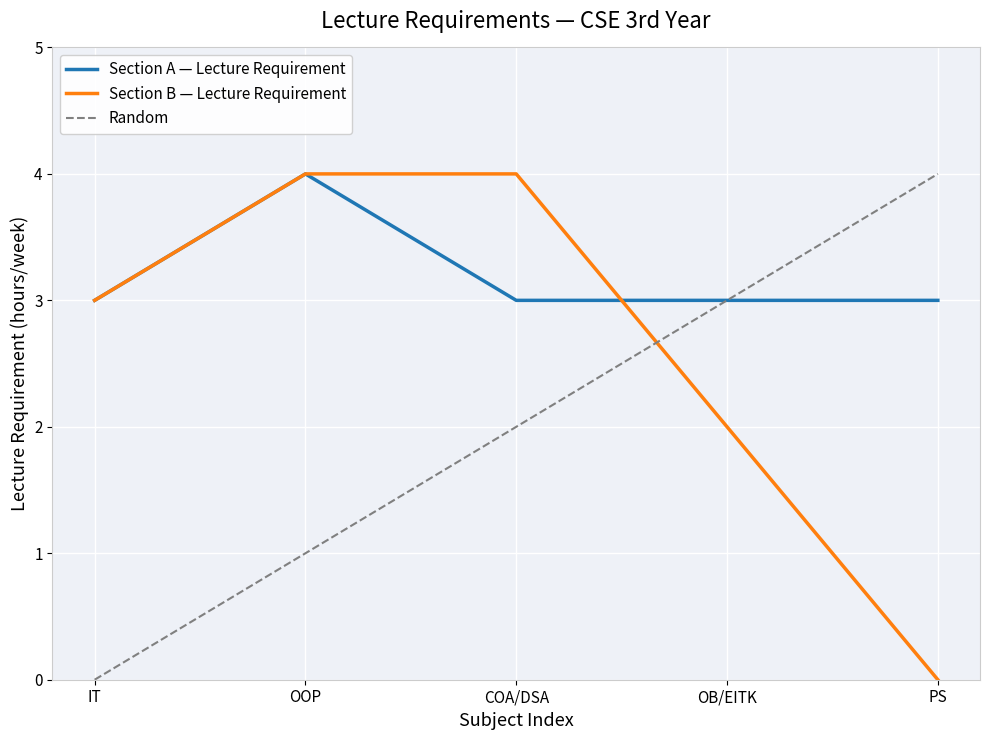

What position from the right is OB/EITK?

2